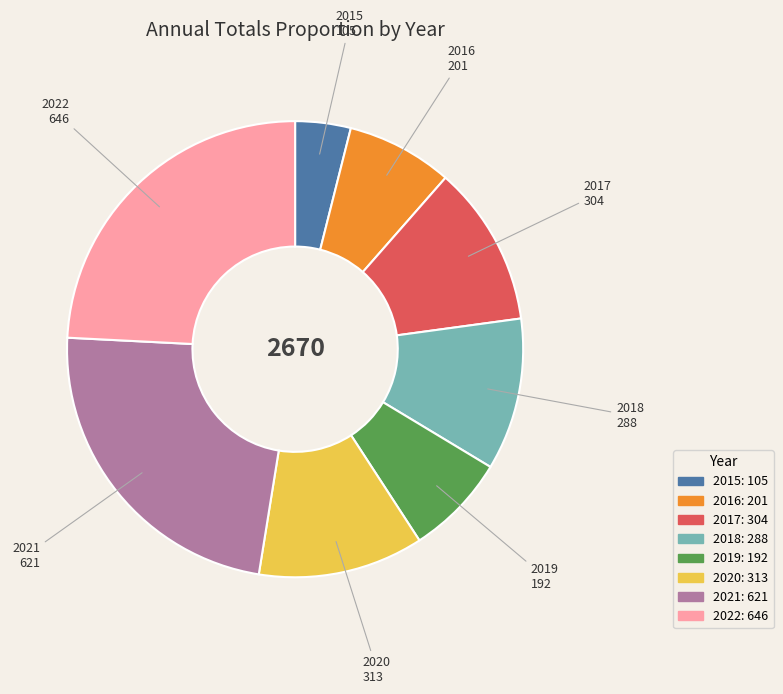

How many segments does this pie chart have?

8